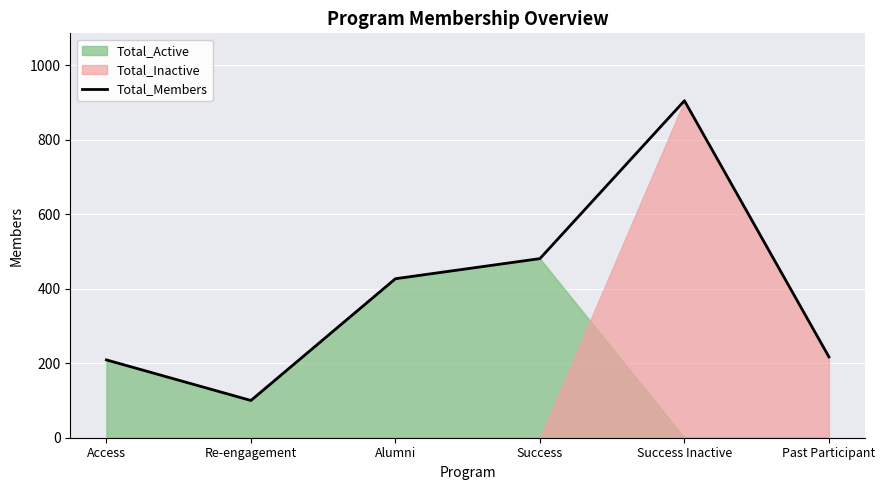

How many interior local peaks (higher than both neighbors) does the data have?

1